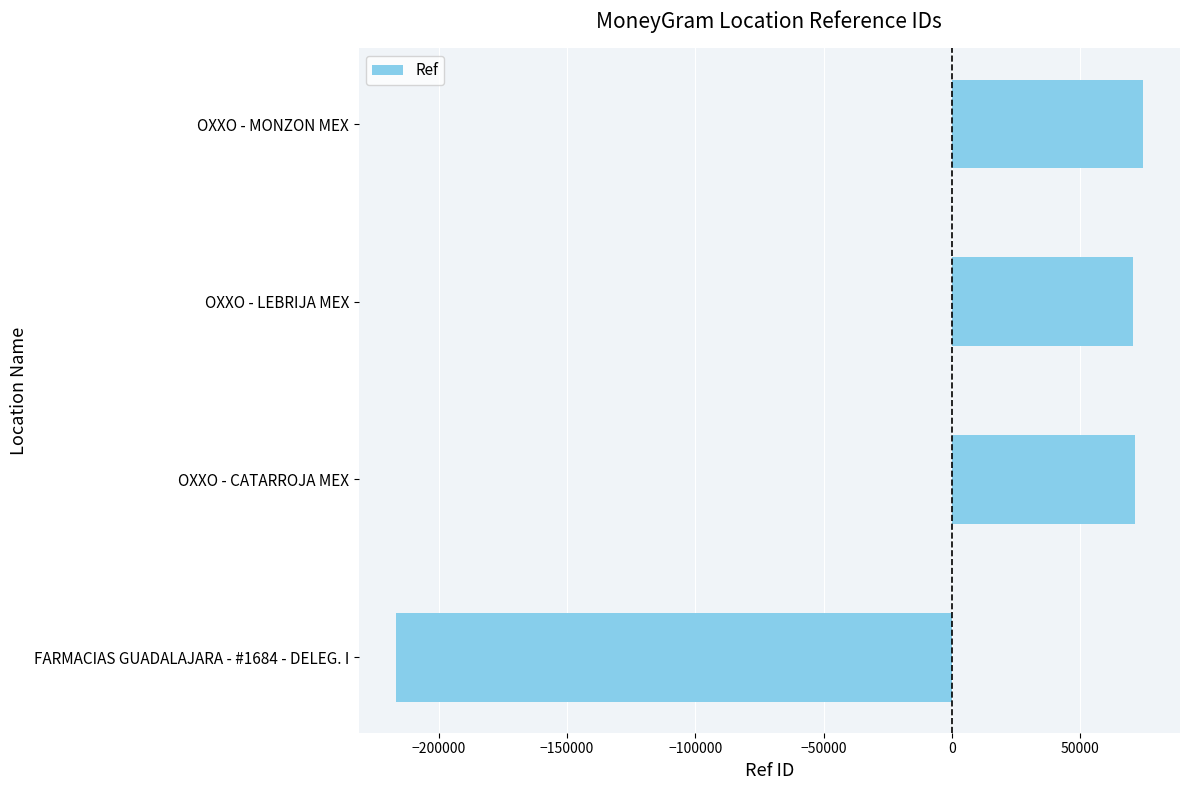

How many bars are there in total?

4